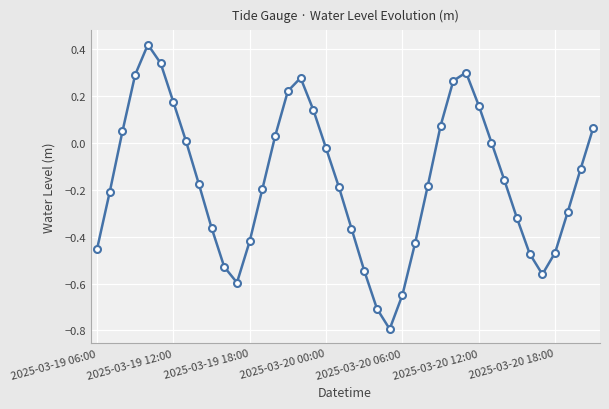

What is the value of the 24th point from the left?

-0.8